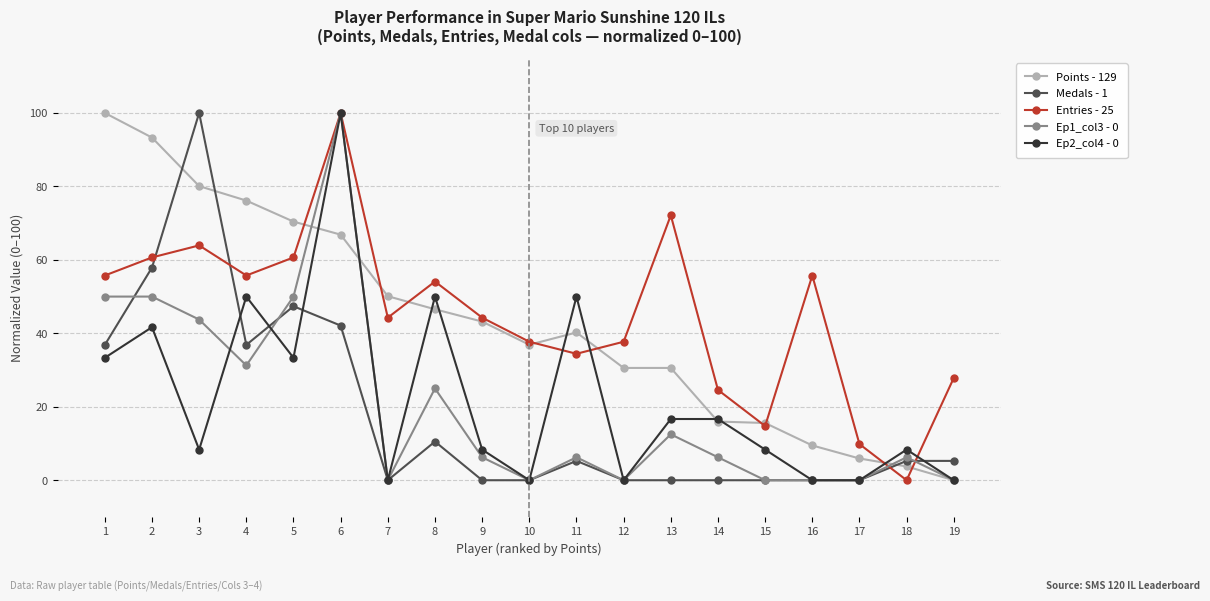

What is the spread (max minus min) of values at 5?

37.1